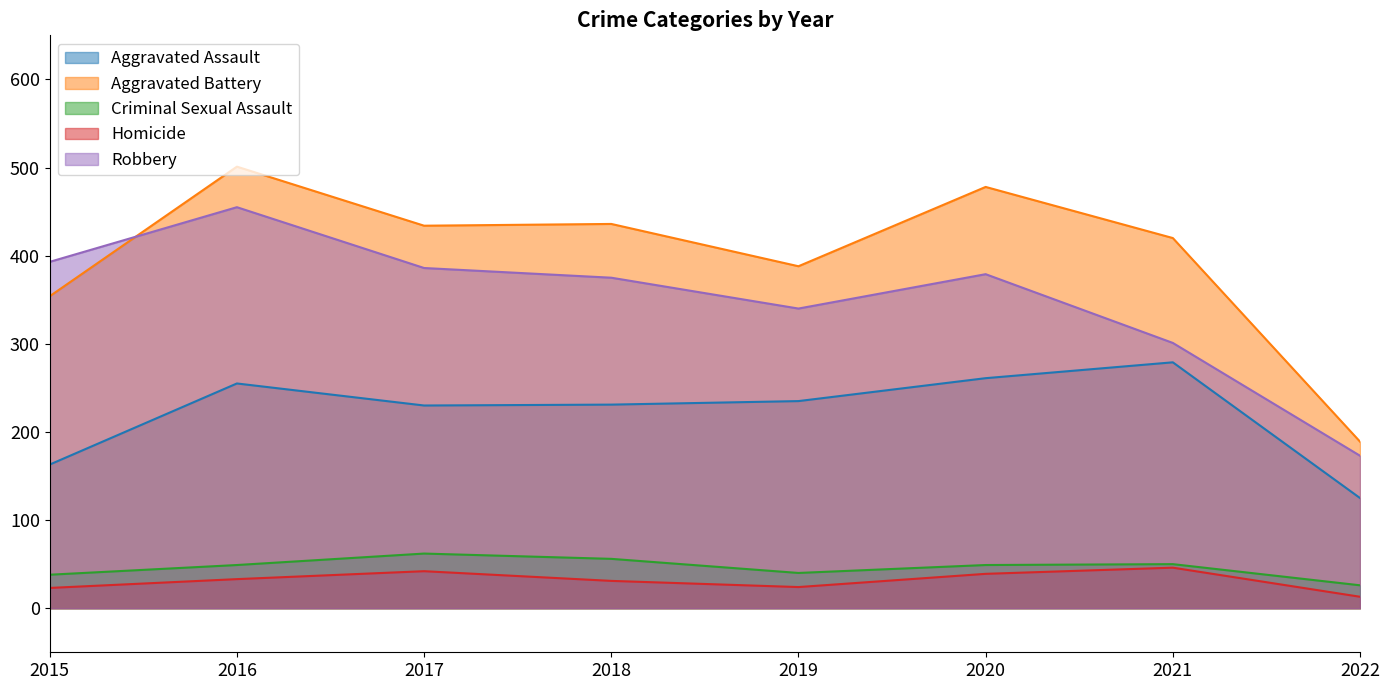

Does the chart display data point markers on the line(s)?

No